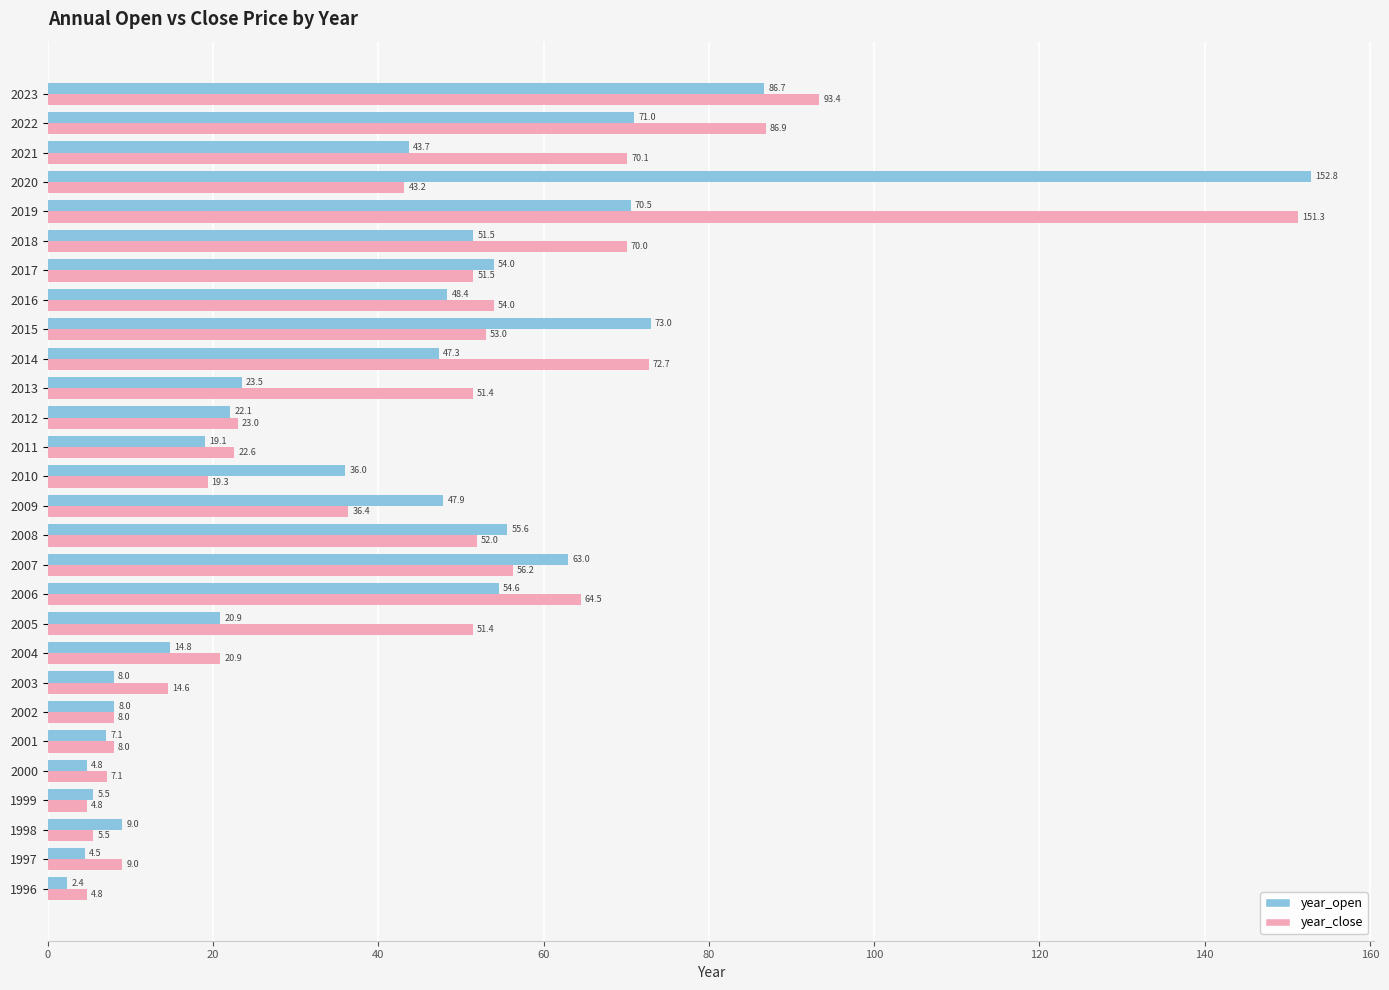

What is the sum of all year_open values?

1105.5